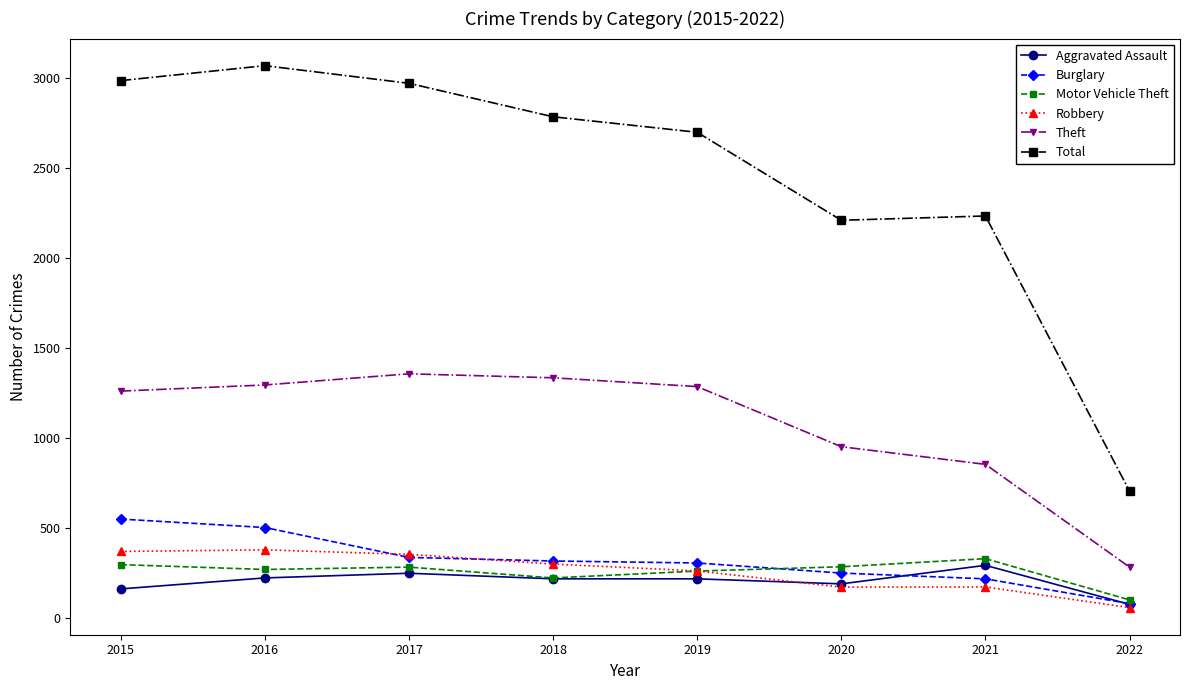

What is the difference between the second highest and second lowest values in the Theft series?

481